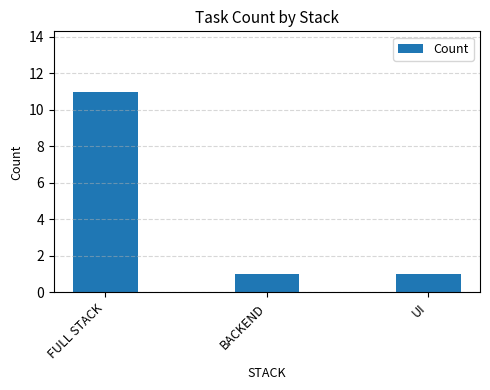

True or false: the data shows 1 at UI.

True